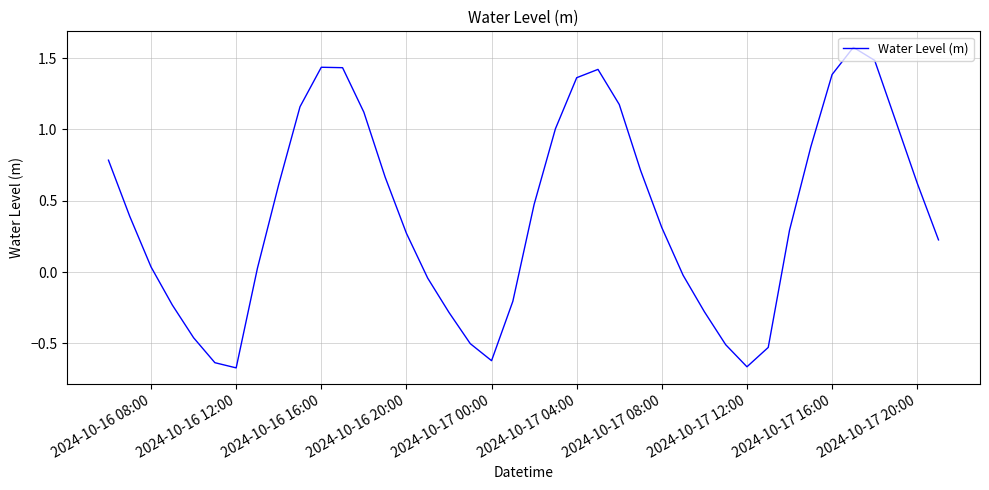

What is the difference between the maximum and minimum values?

2.2